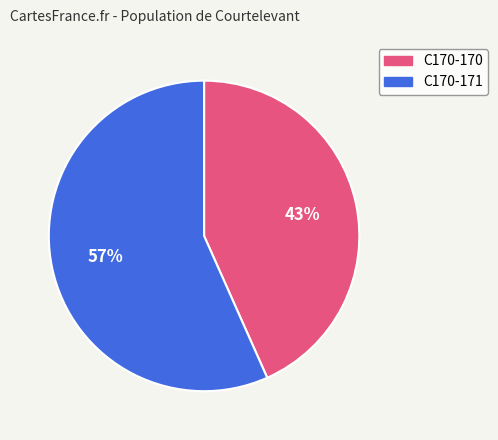

Does any single category account for the majority?

Yes